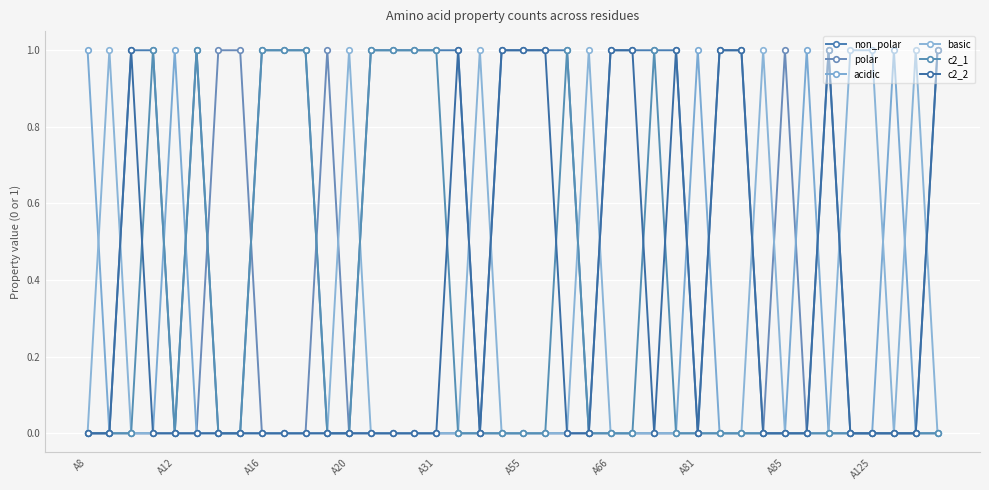

Is this an area chart (filled region under the line)?

No